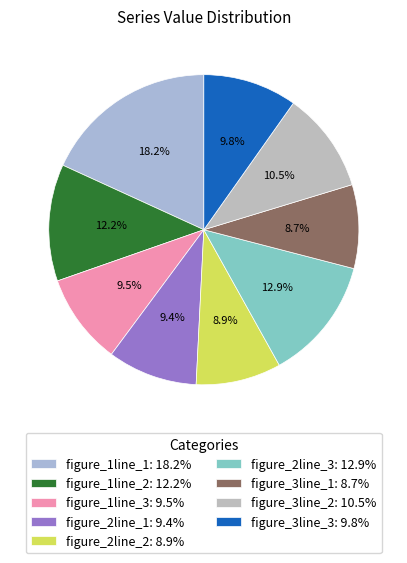

What percentage do figure_1line_1 and figure_3line_1 together represent?

26.9%